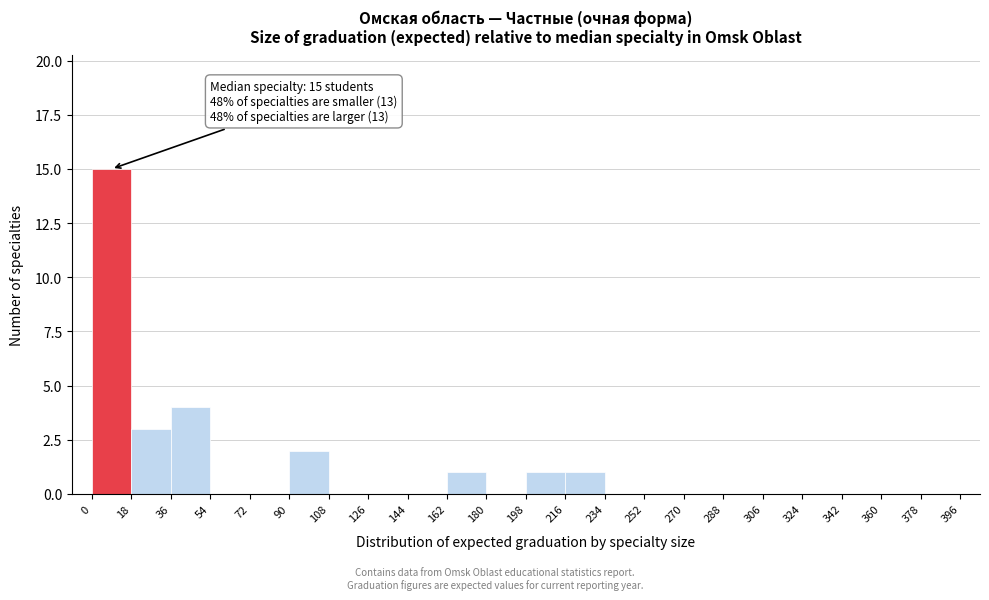

Which range on the x-axis has the tallest bar?

0 to 18